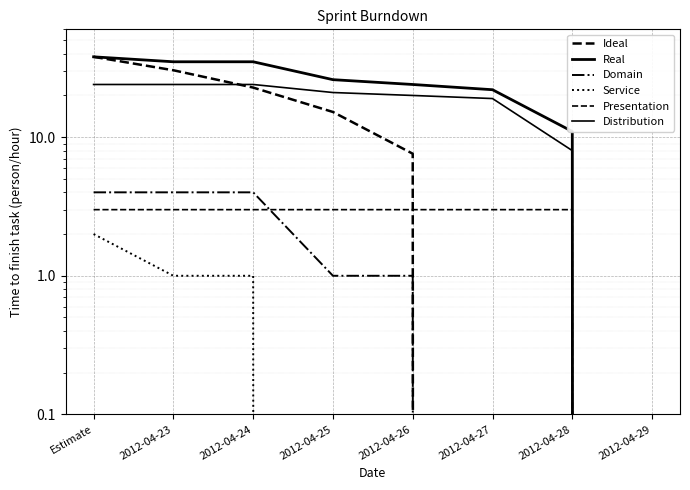

True or false: Ideal has more than 0 interior local peaks.

False